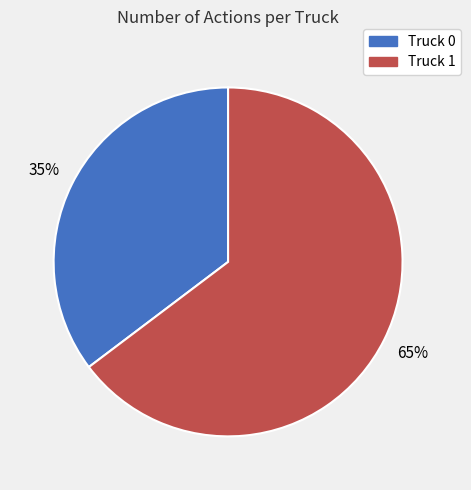

To the nearest percent, what is the combined percentage of Truck 1 and Truck 0?

100%